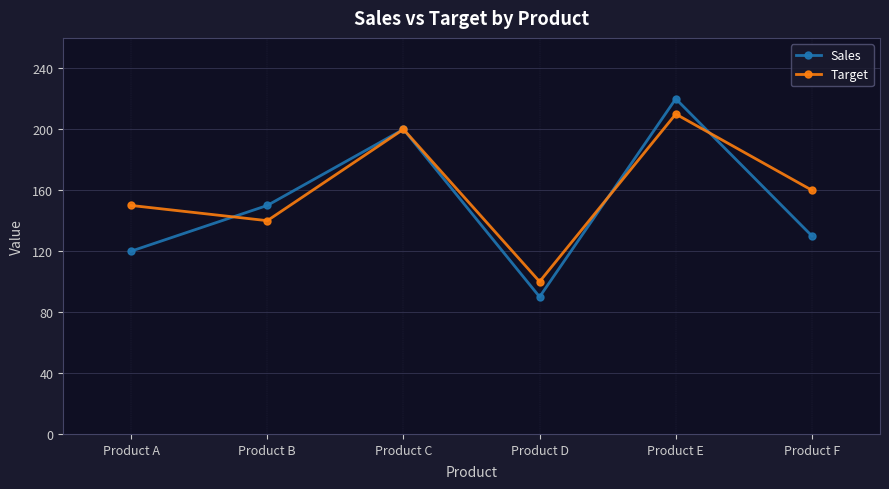

Does the chart display data point markers on the line(s)?

Yes